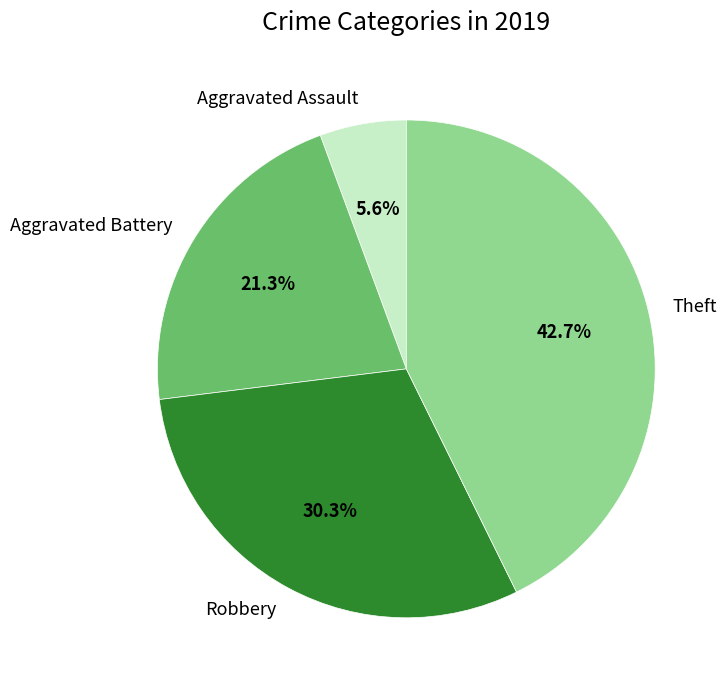

Approximately how many times larger is the value at Robbery compared to Aggravated Battery?

1.4